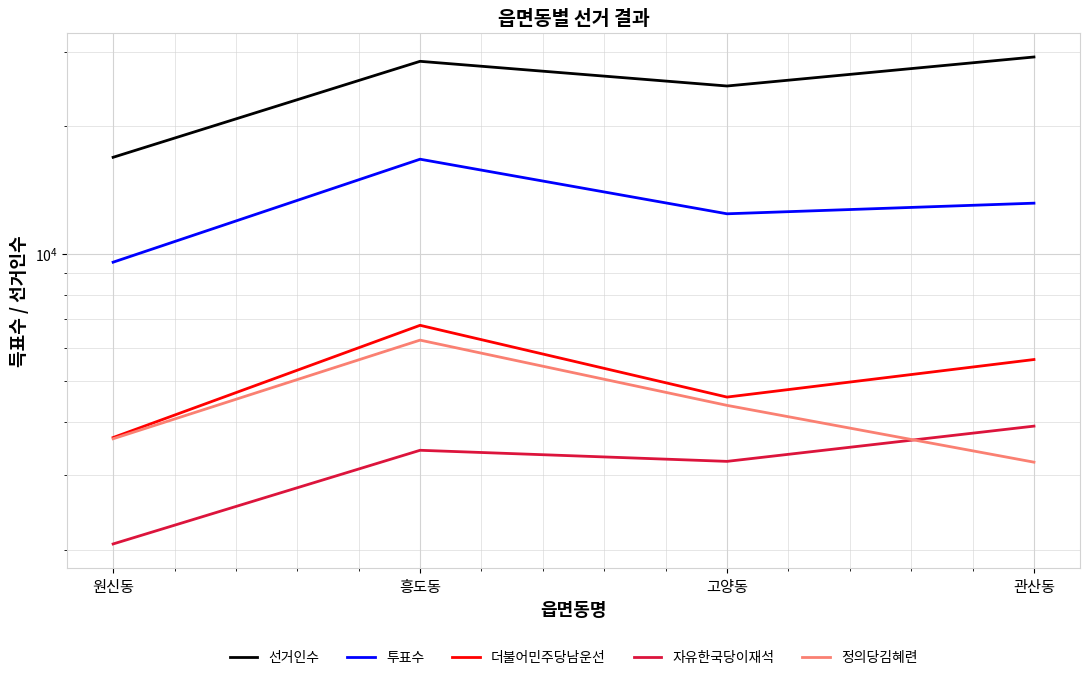

List the series in order of their peak value, highest first.

선거인수, 투표수, 더불어민주당남운선, 정의당김혜련, 자유한국당이재석